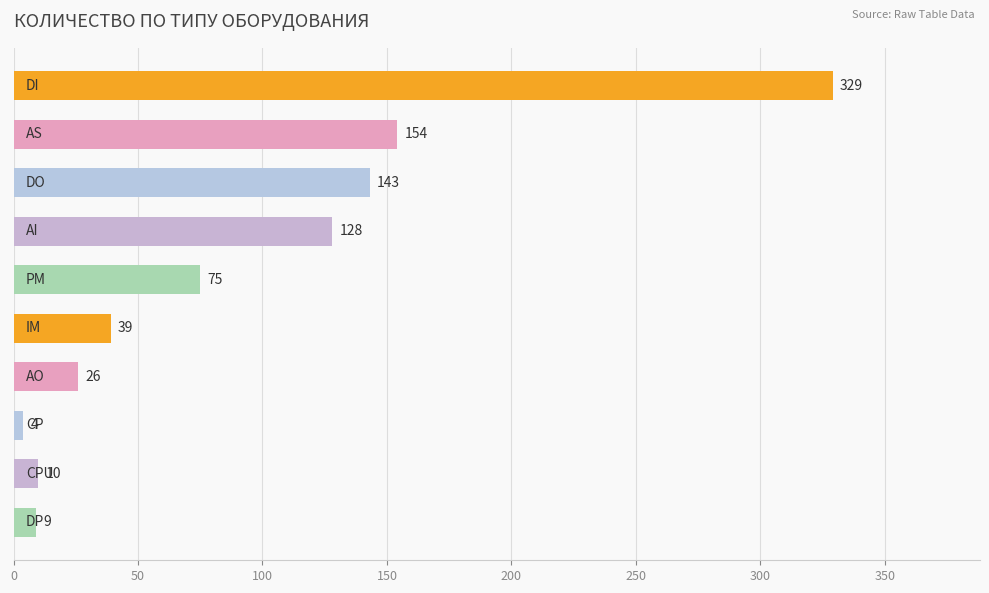

How many data points does each series have?

10